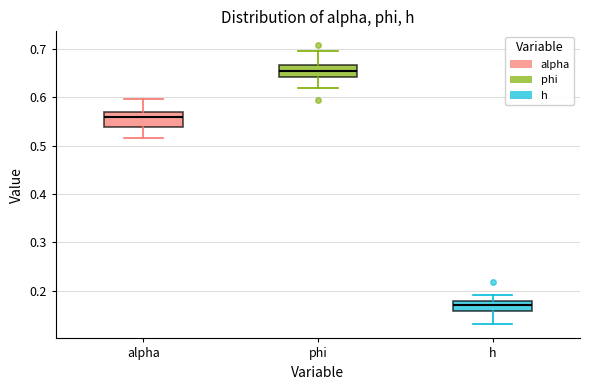

Where does the lower whisker of the box for h end on the y-axis? The values are not printed on the chart, so give them approximately, as read against the axis.

0.13